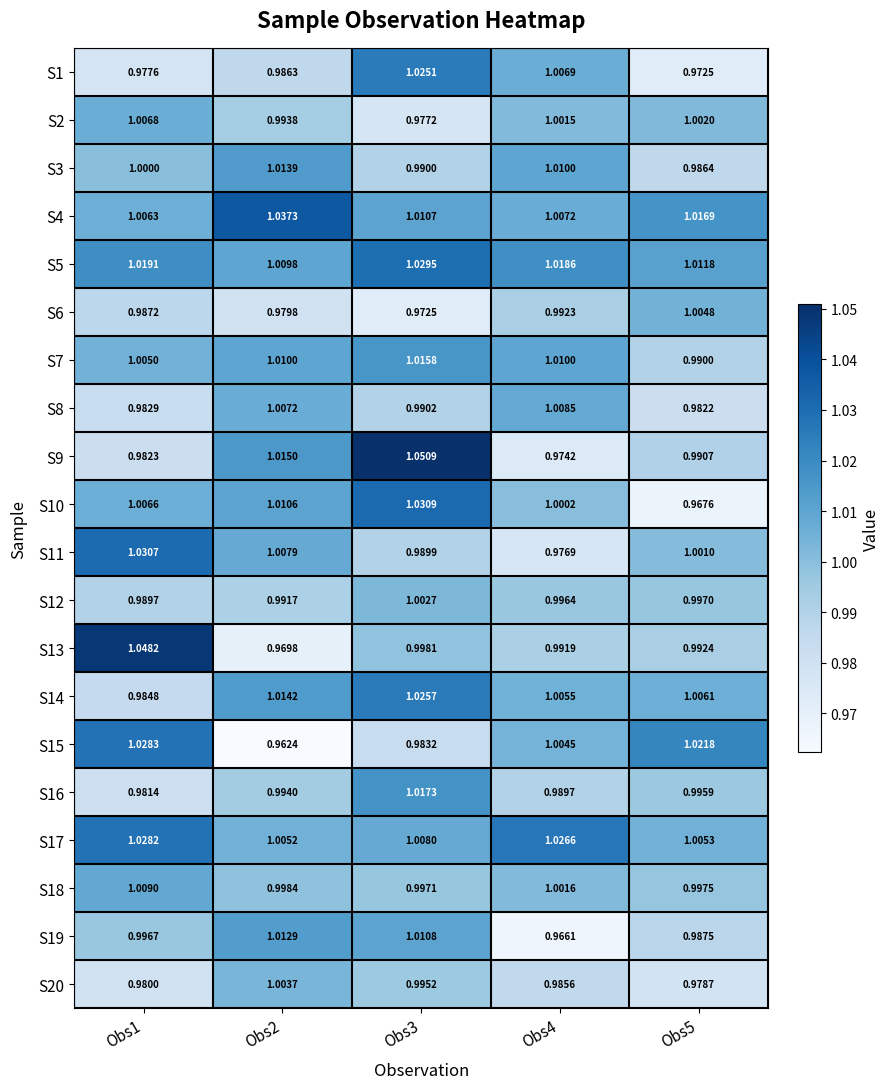

Is the value of S19 at Obs1 greater than the value of S5 at Obs5?

No